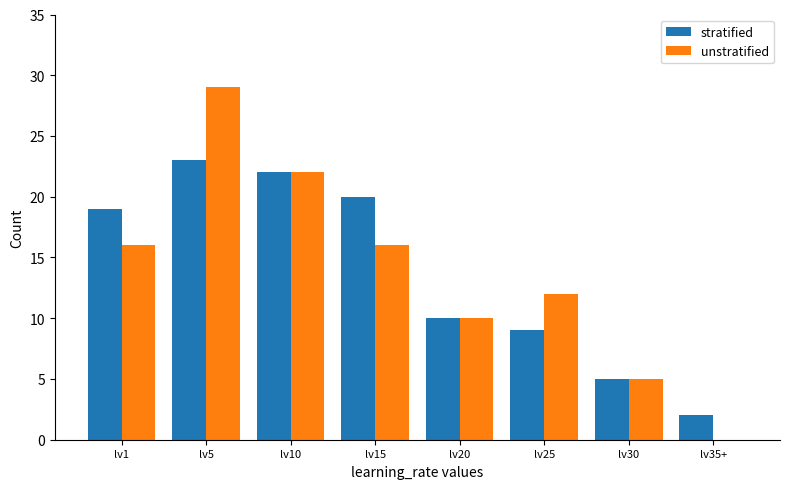

Is it true that unstratified equals 4 at lv20?

False